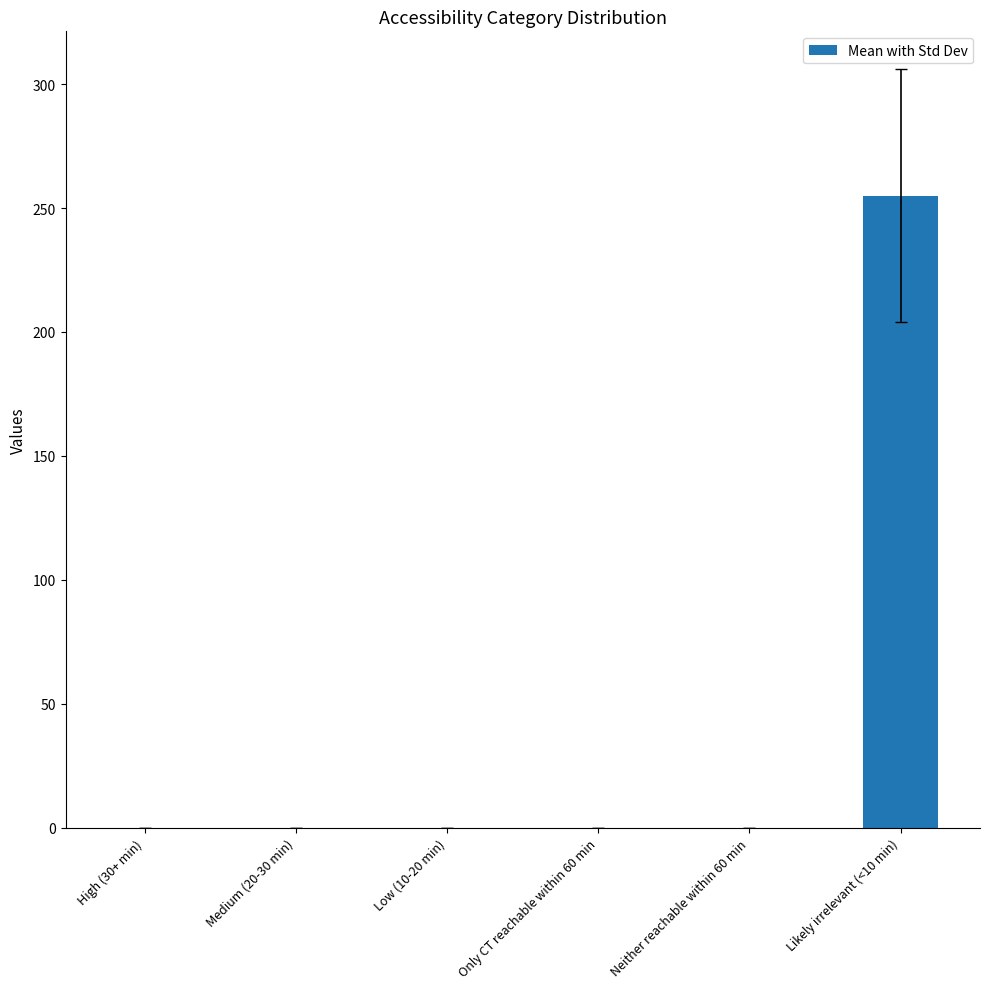

Is it true that the value at High (30+ min) is 0?

True